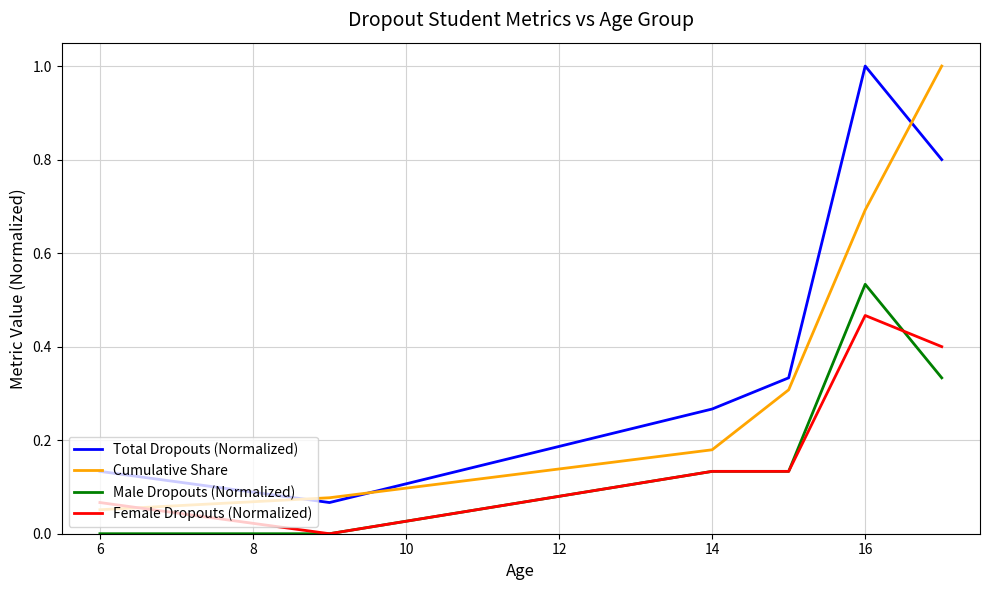

Which series has the largest total across all categories?

Total Dropouts (Normalized)